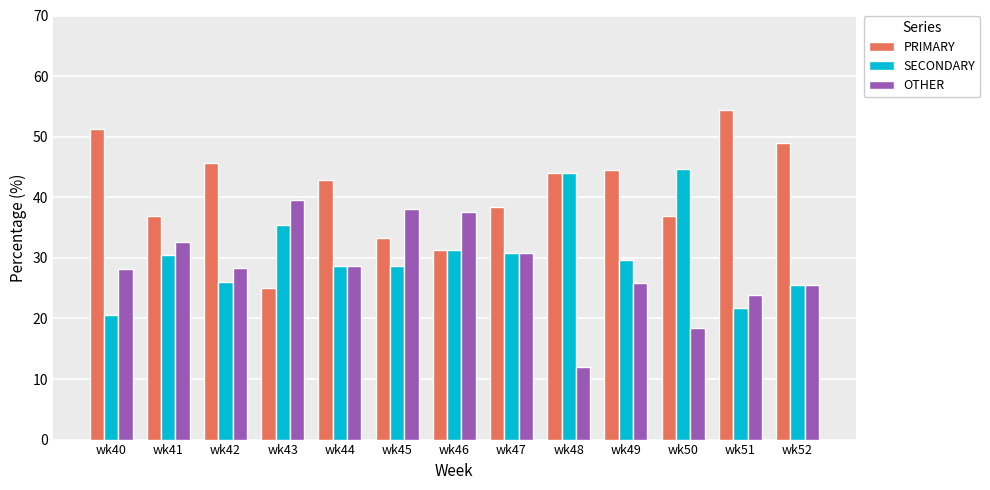

At how many categories does at least one series exceed 17?

13